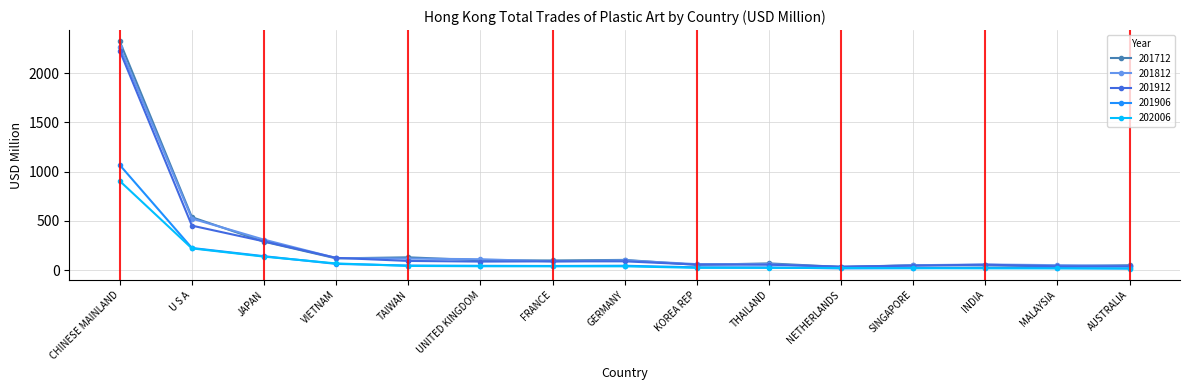

Where is 201912 nearest to the value 1130?

U S A